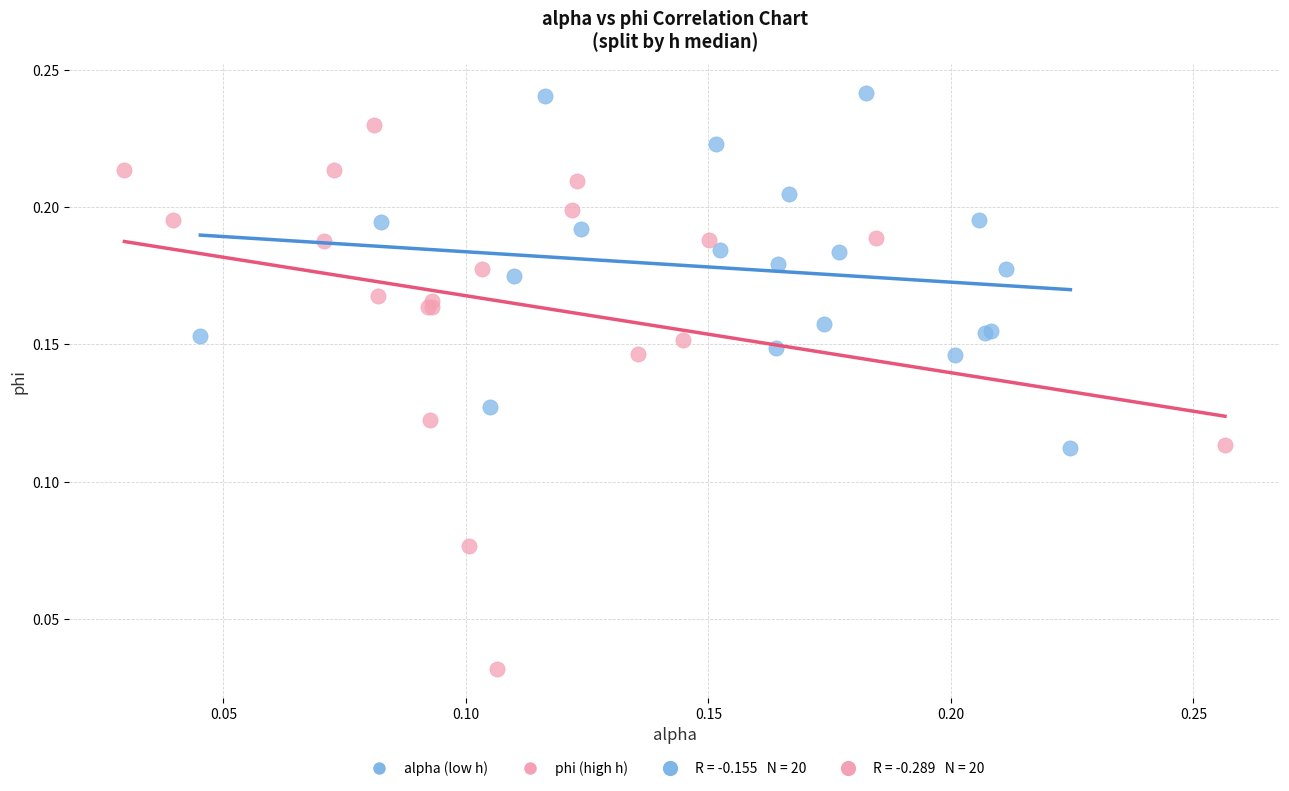

Which series reaches the maximum Y coordinate?

alpha (low h)